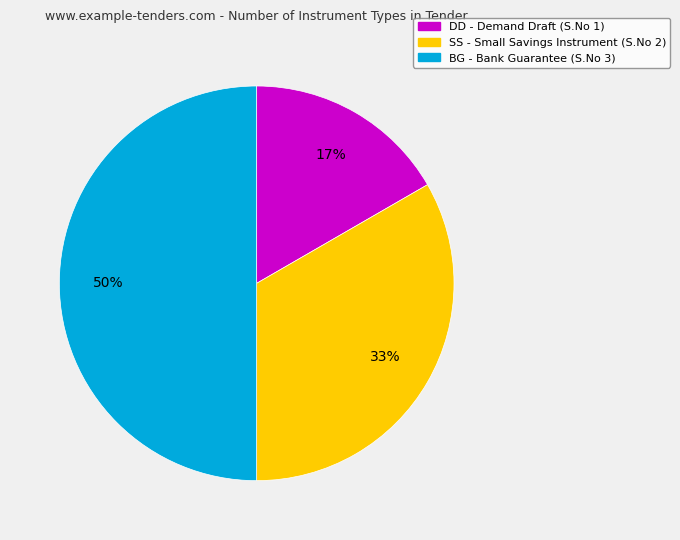

Does SS - Small Savings Instrument represent more than half of the total?

No